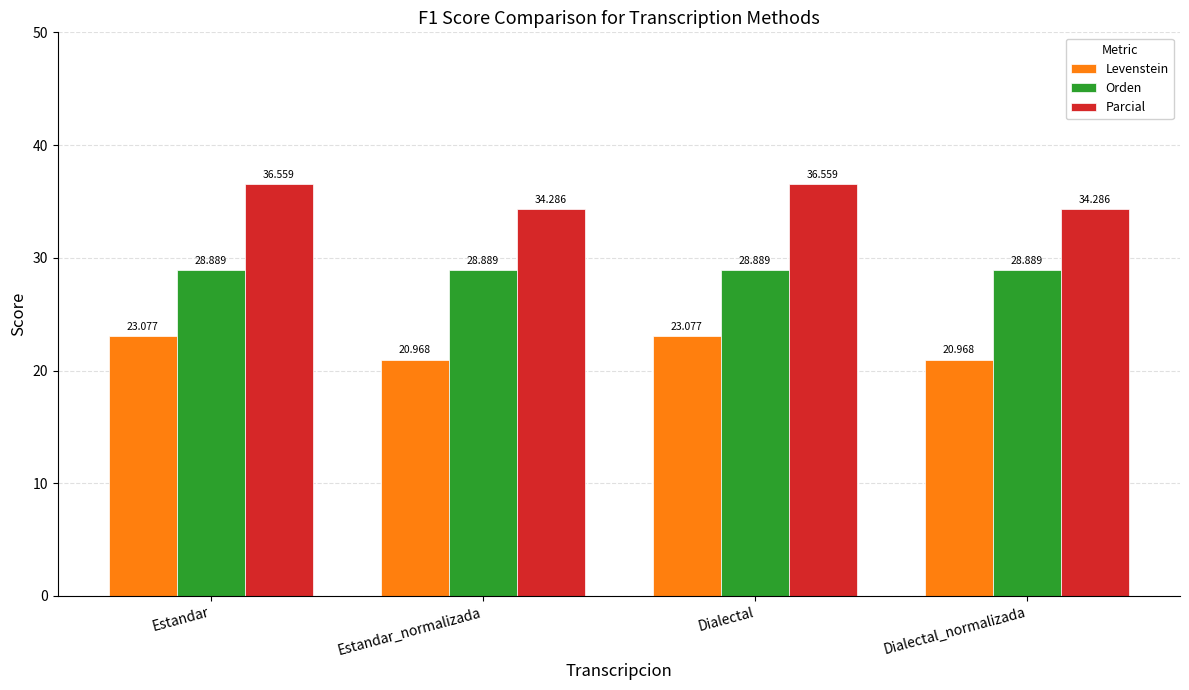

What is the sum of all Levenstein values?

88.1